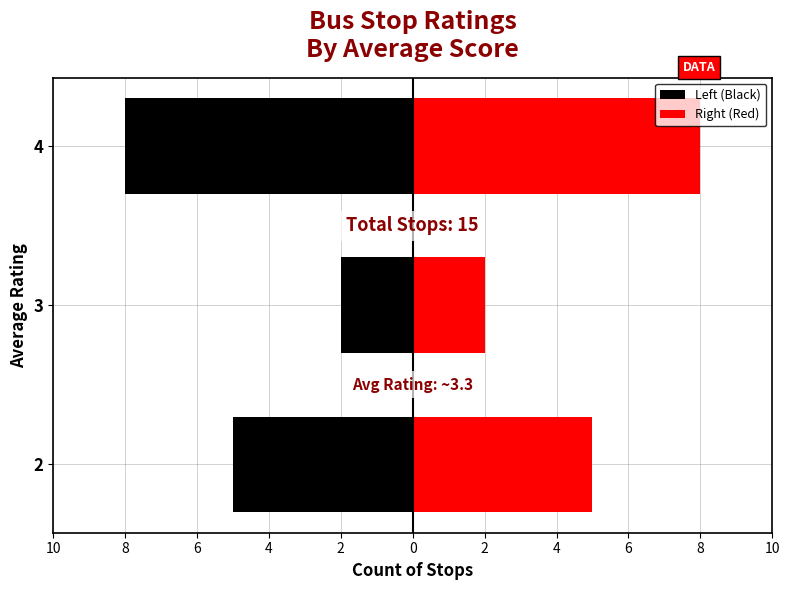

What are all the series names shown in the legend?

Left (Black), Right (Red)